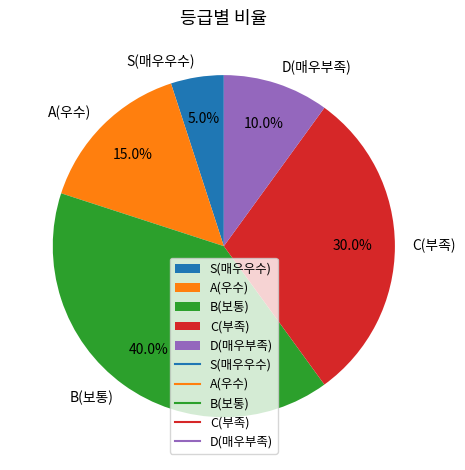

To the nearest percent, what is the difference between the C(부족) and S(매우우수) slice percentages?

25%